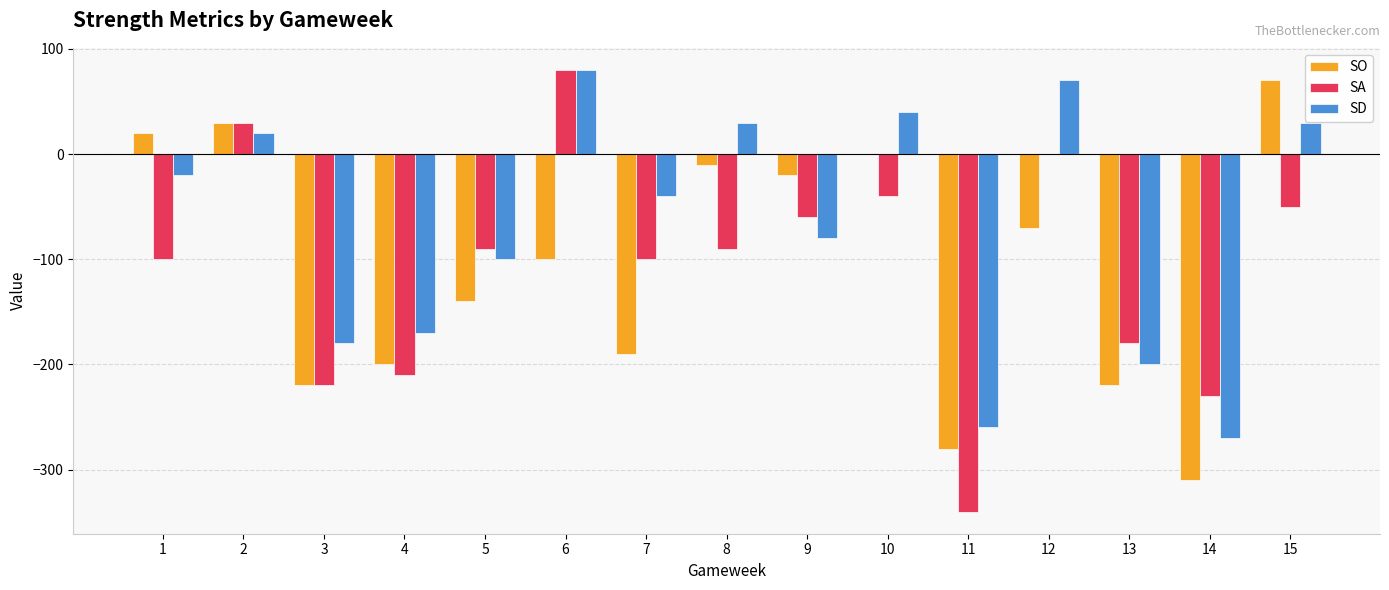

The value of SD at 6 is 109. True or false?

False